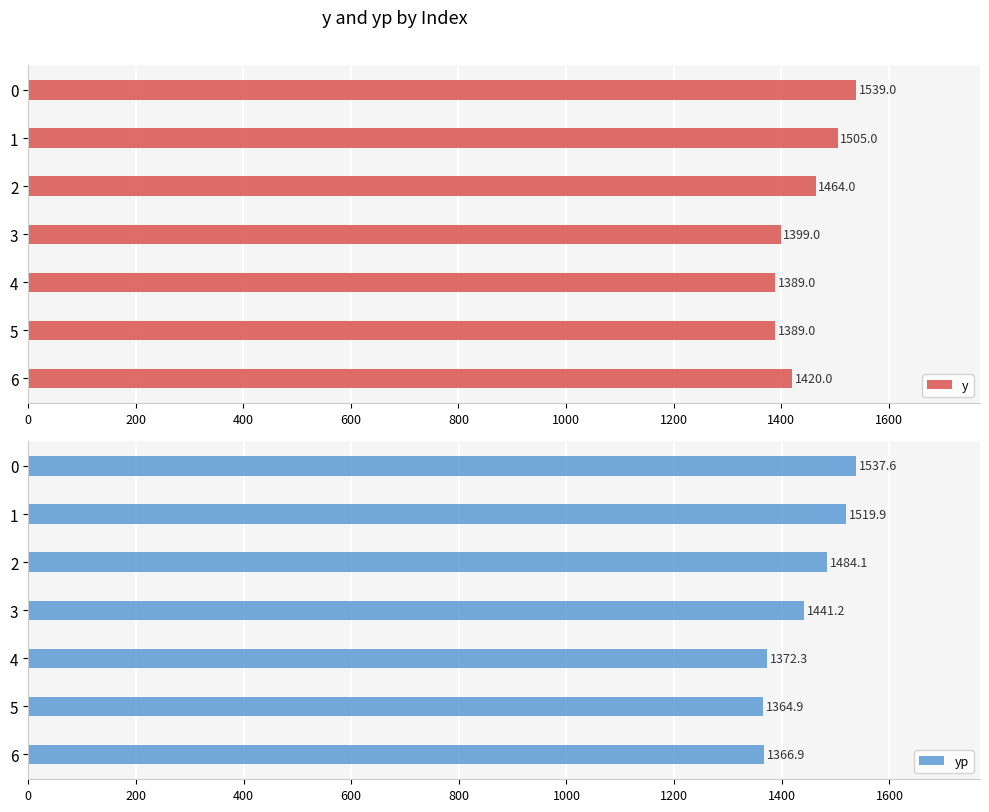

What are all the series names shown in the legend?

y, yp